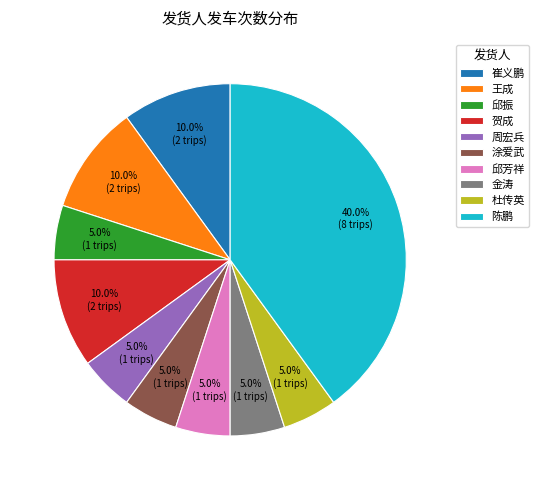

Between 贺成 and 杜传英, which is larger?

贺成